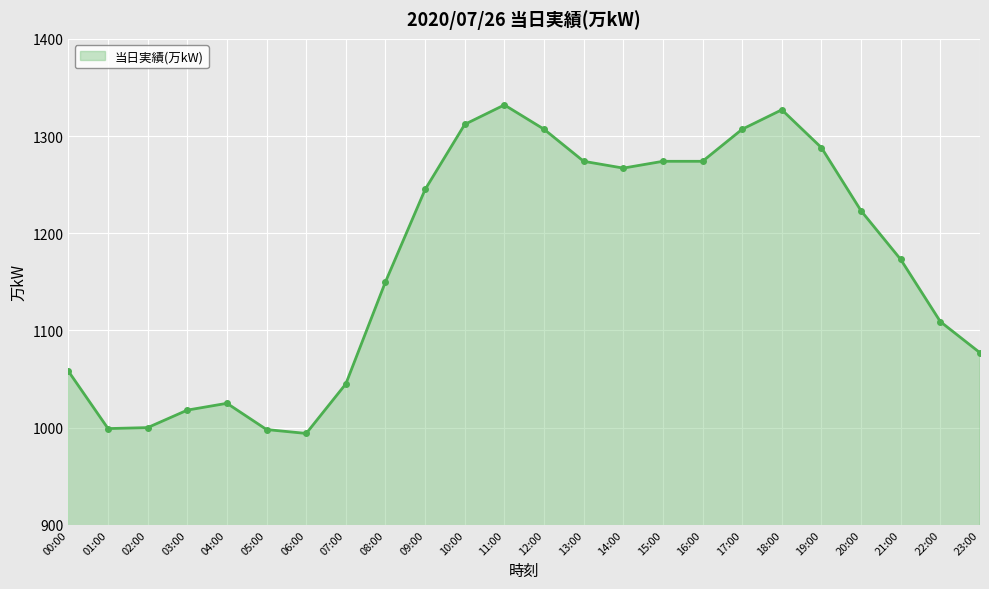

True or false: the data has more than 0 interior local peaks.

True